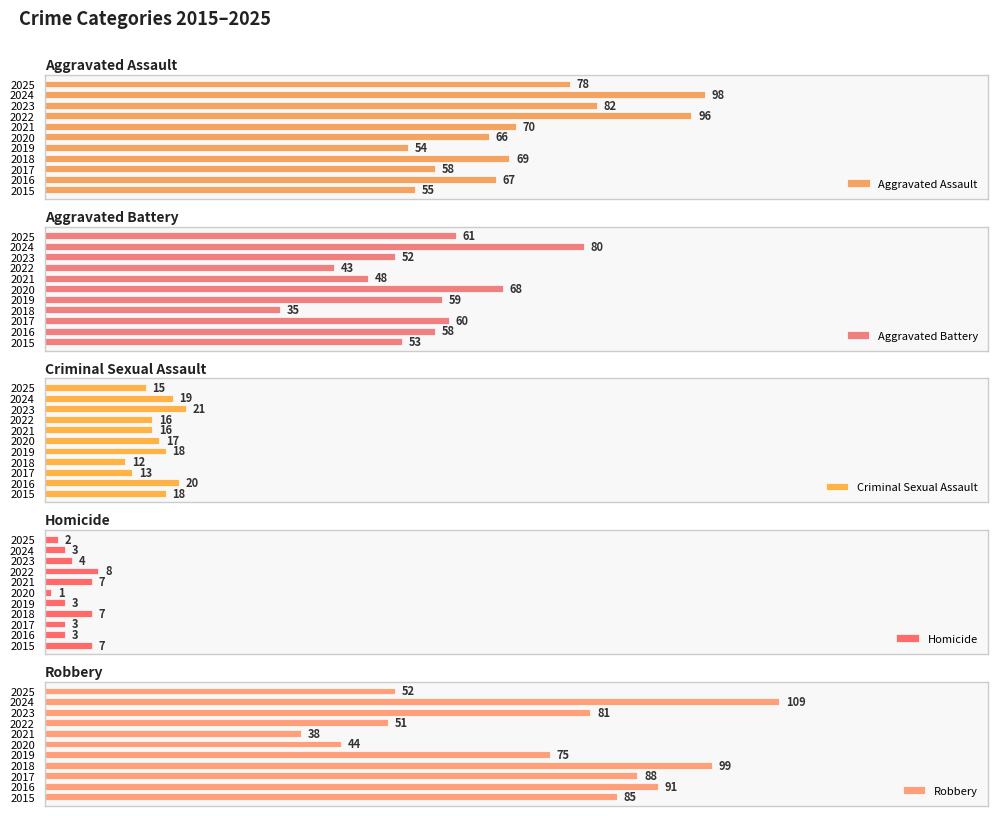

What is the value of the Robbery bar at the 11th from the left?

52